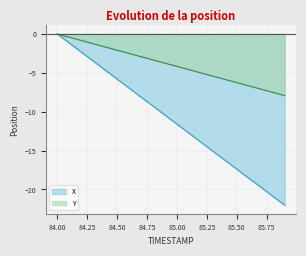

Rank the series by their maximum value, from highest to lowest.

X, Y